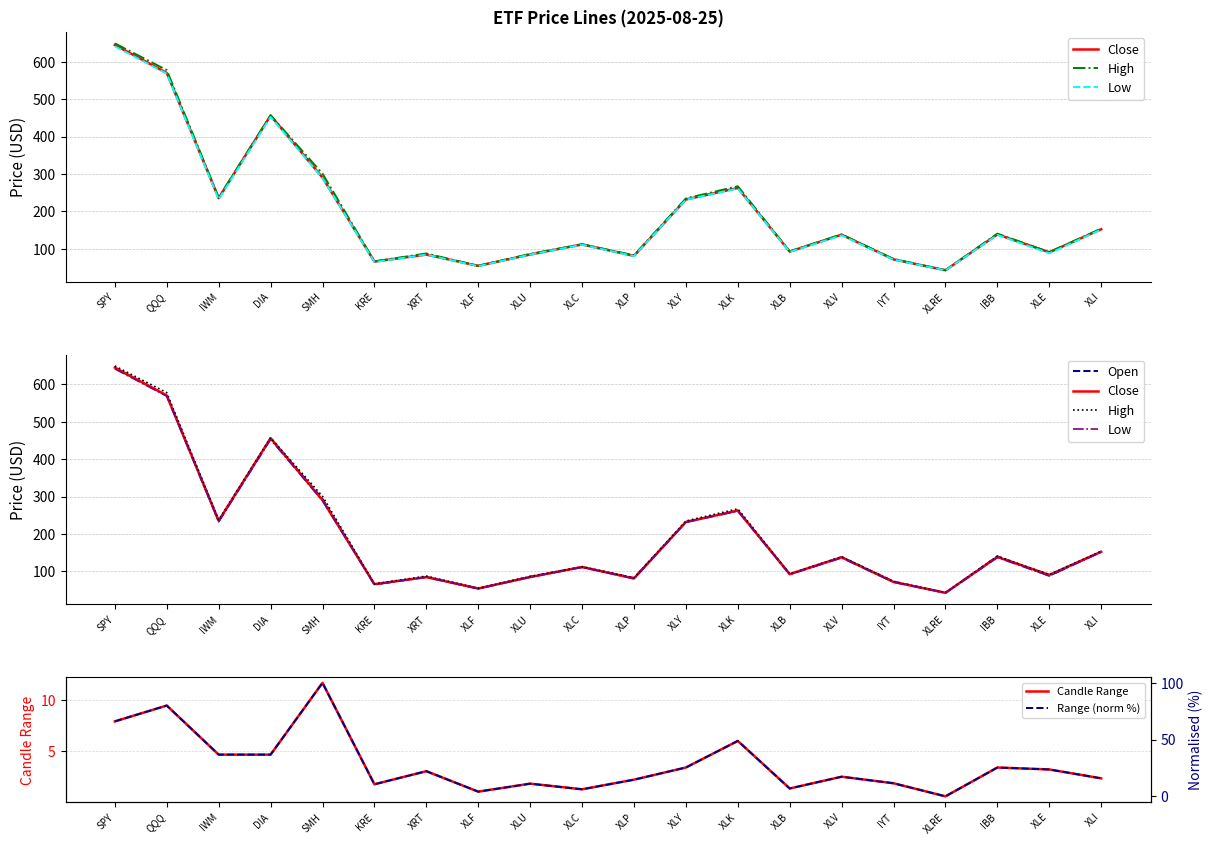

What is the sum of the High values at XLV and XLP?

220.5